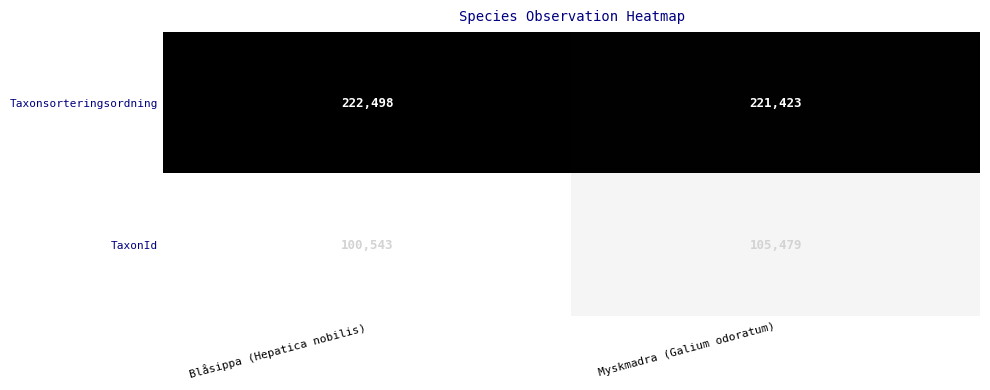

True or false: TaxonId has a value of 177935 at Myskmadra (Galium odoratum).

False